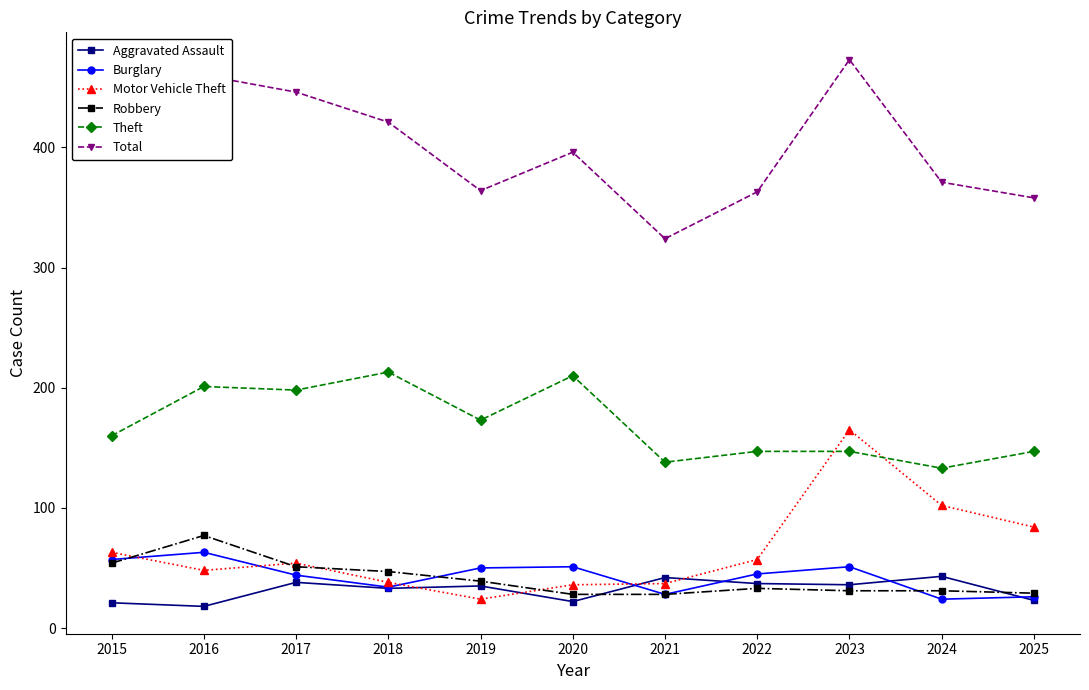

At which category does Total reach its first local peak?

2016